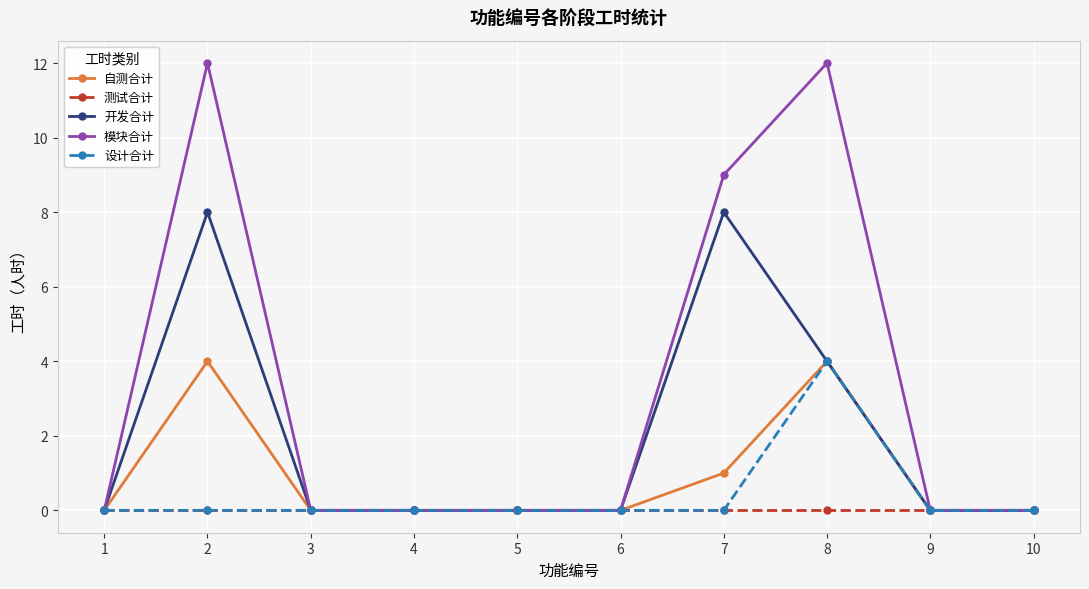

What is the maximum value for 开发合计?

8